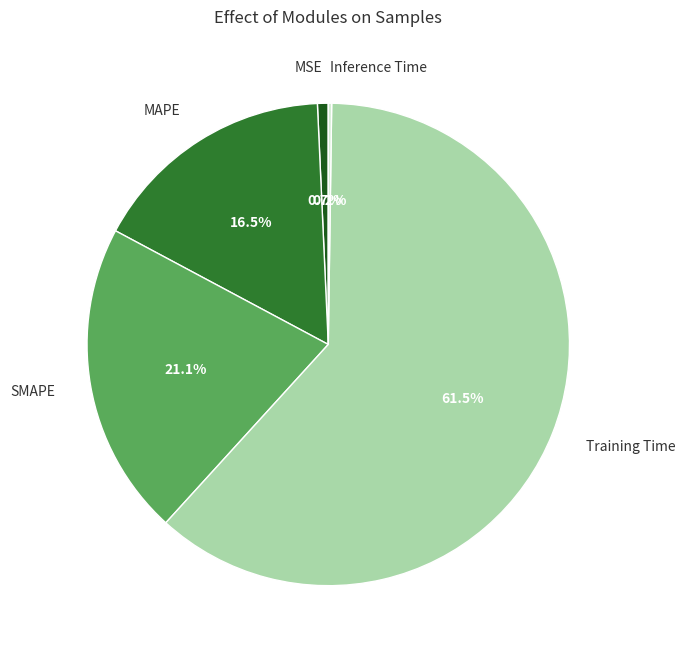

To the nearest percent, what is the average slice percentage?

20%